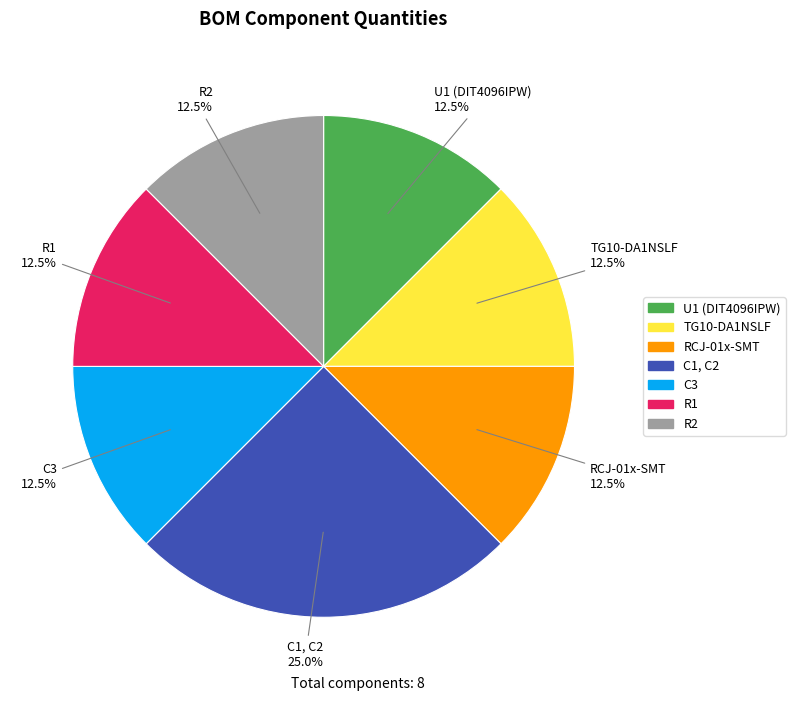

Which slice is the largest?

C1, C2